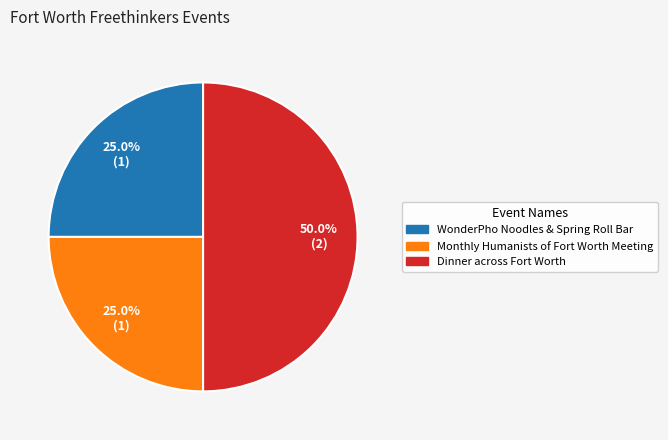

How many segments does this pie chart have?

3